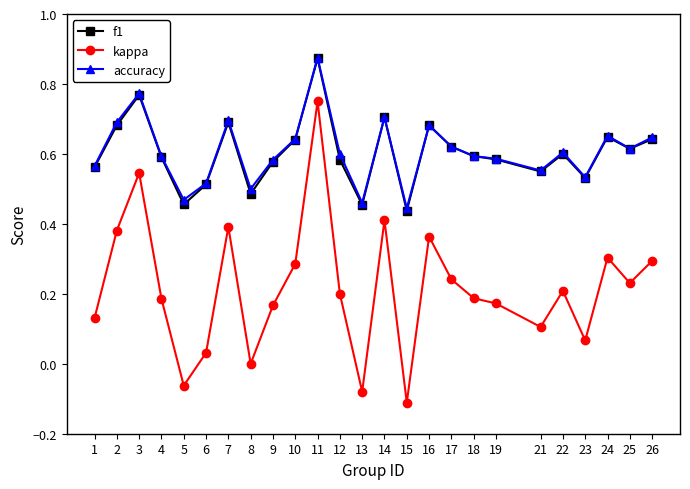

Rank the series at 8 from lowest to highest value.

kappa, f1, accuracy